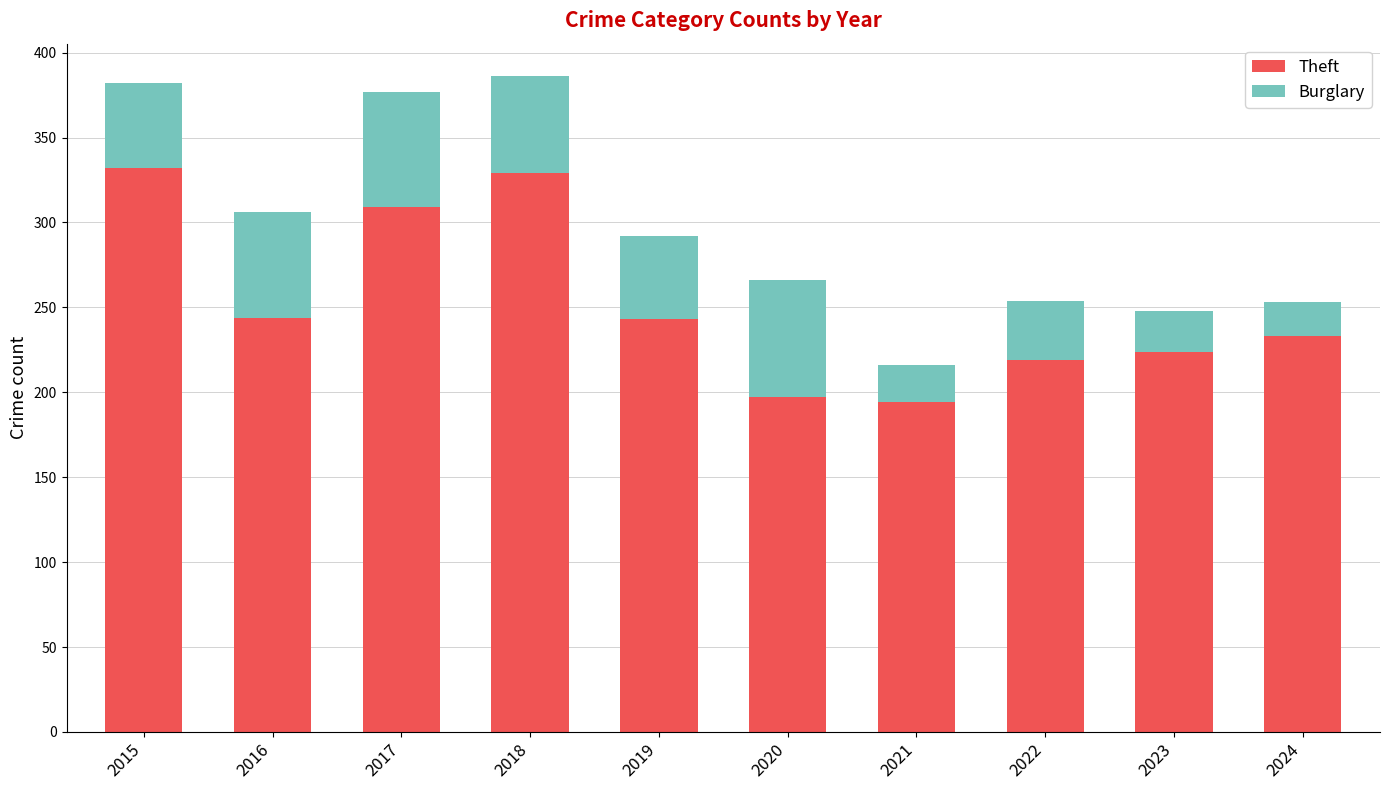

What is the difference between the second highest and minimum values in the Theft series?

135